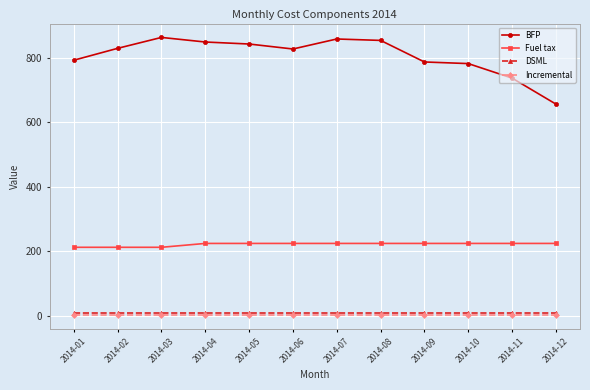

What are all the series names shown in the legend?

BFP, Fuel tax, DSML, Incremental